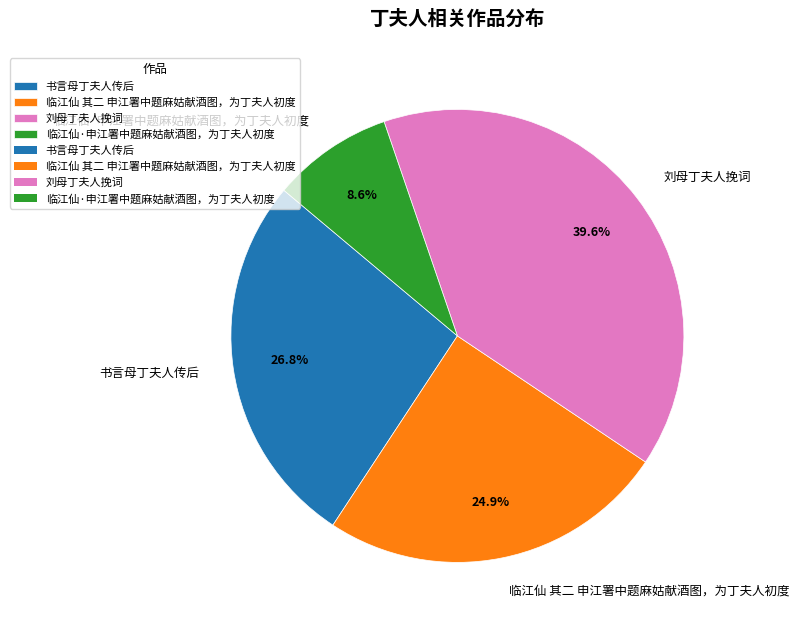

Which slice is the largest?

刘母丁夫人挽词